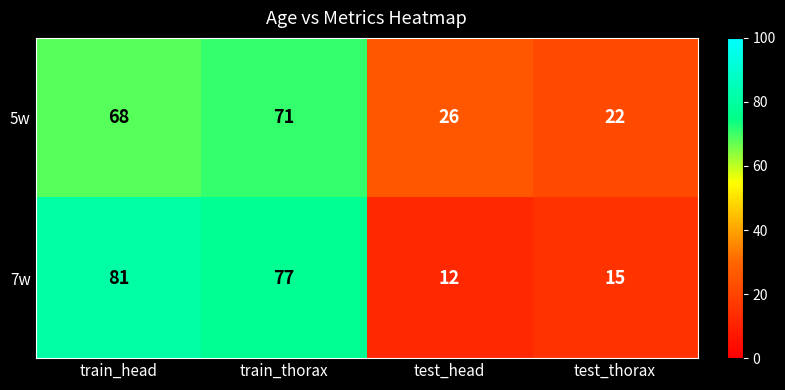

Which series has the largest total across all categories?

5w